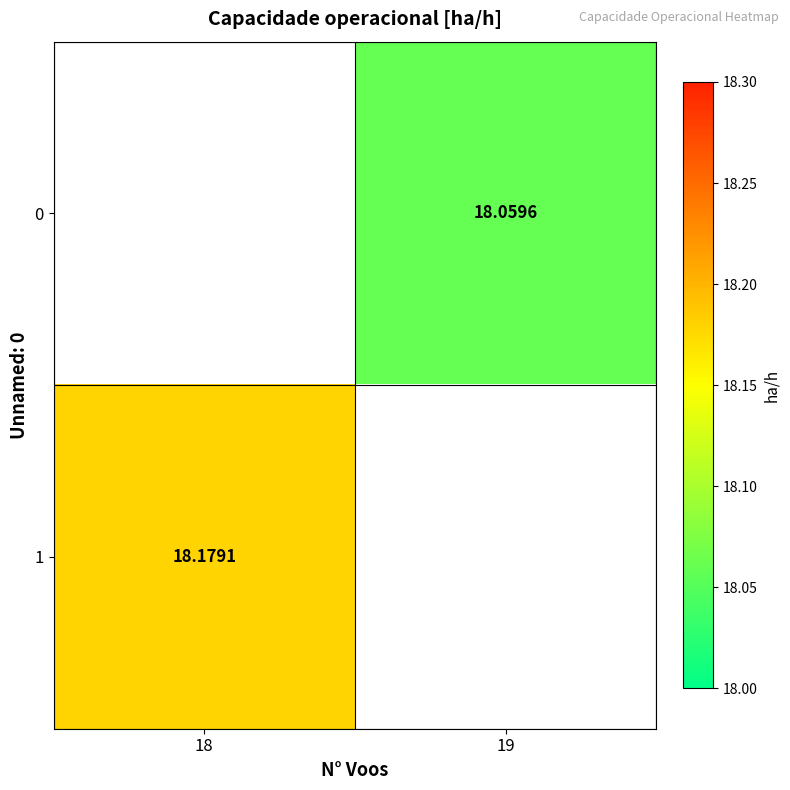

Is the value of 0 at 19 greater than the value of 1 at 18?

No